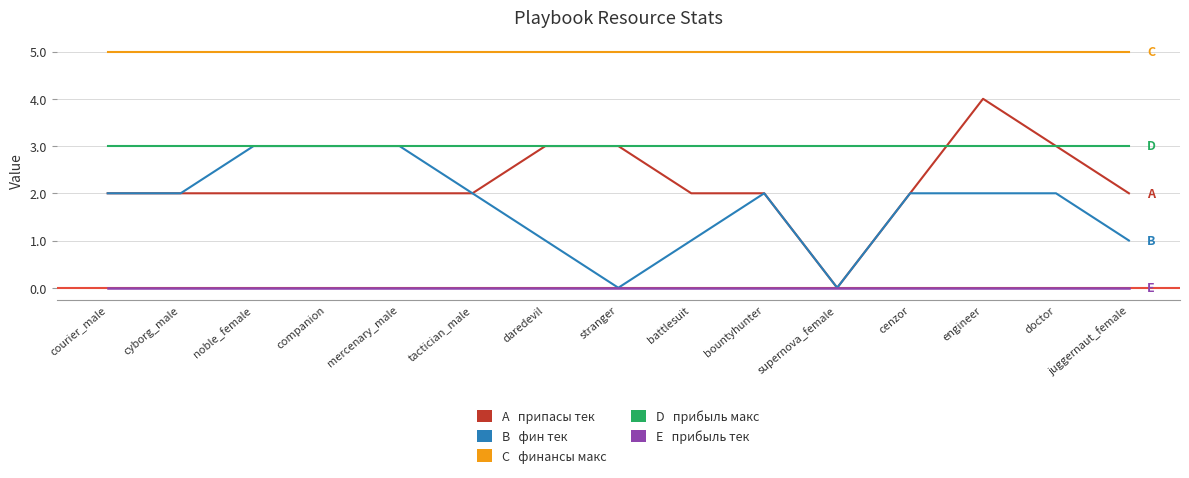

What is the greatest value displayed?

5